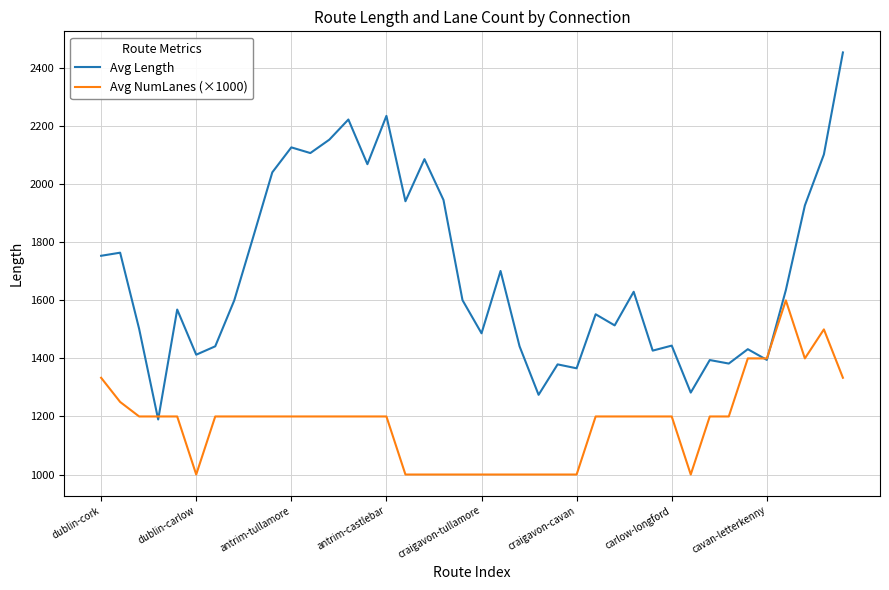

What is the maximum value shown in the chart?

2454.2